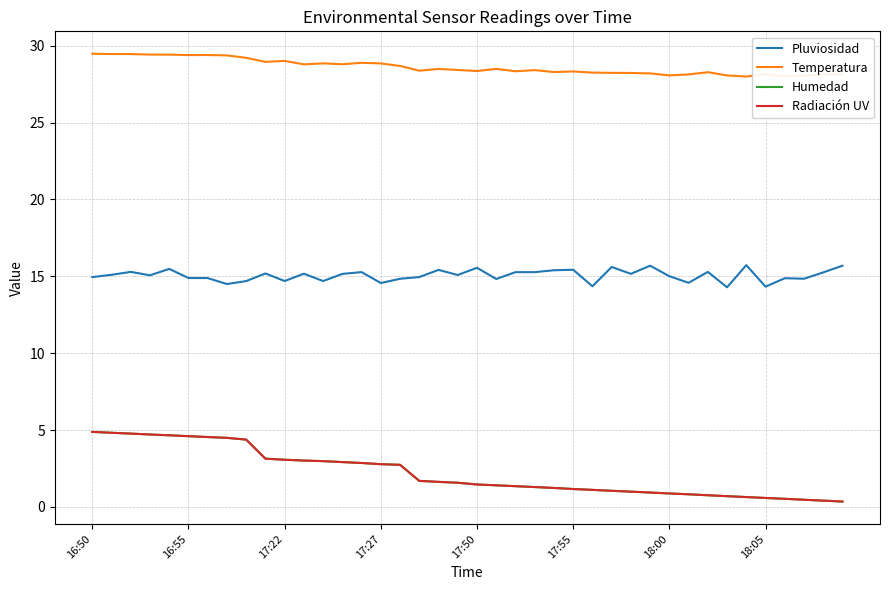

Does the chart have visible grid lines?

Yes